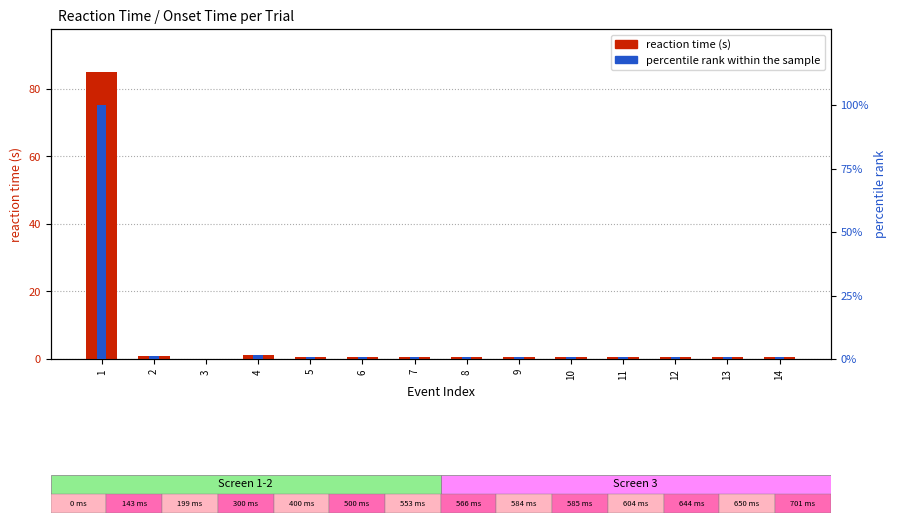

Which series has the largest total across all categories?

percentile rank within the sample